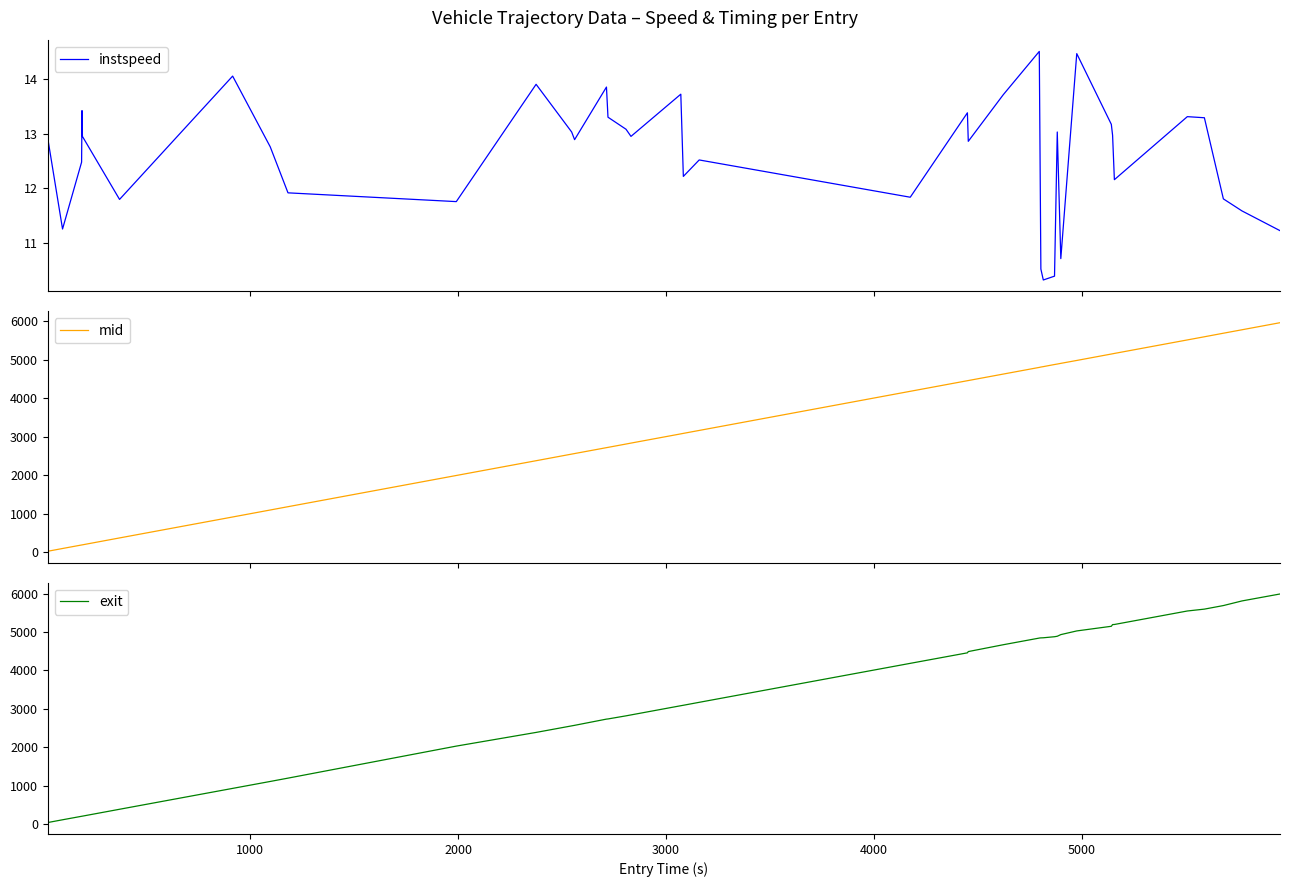

True or false: mid and exit intersect in this chart.

False